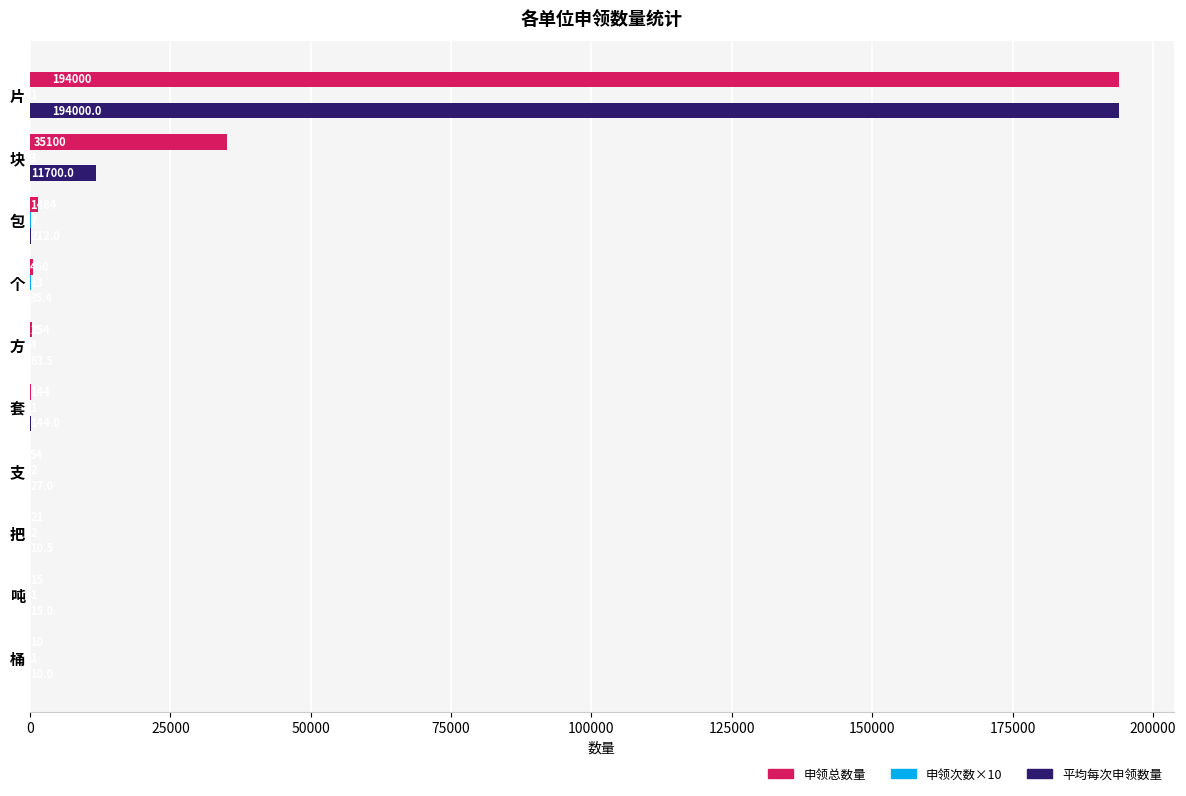

At which label does 申领总数量 reach its peak?

片